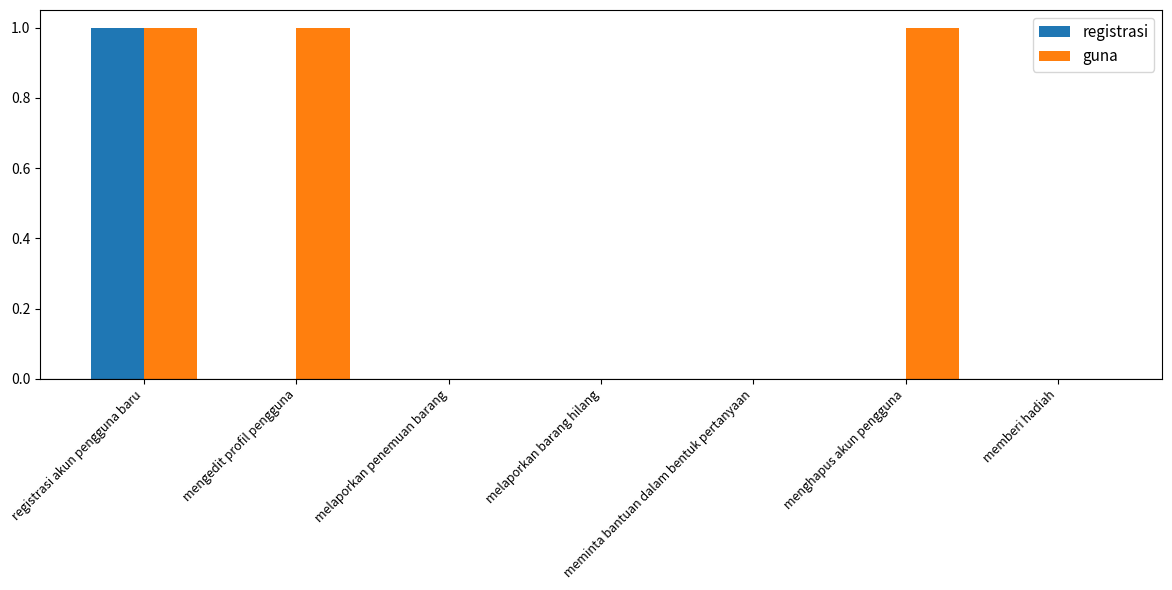

What are all the series names shown in the legend?

registrasi, guna